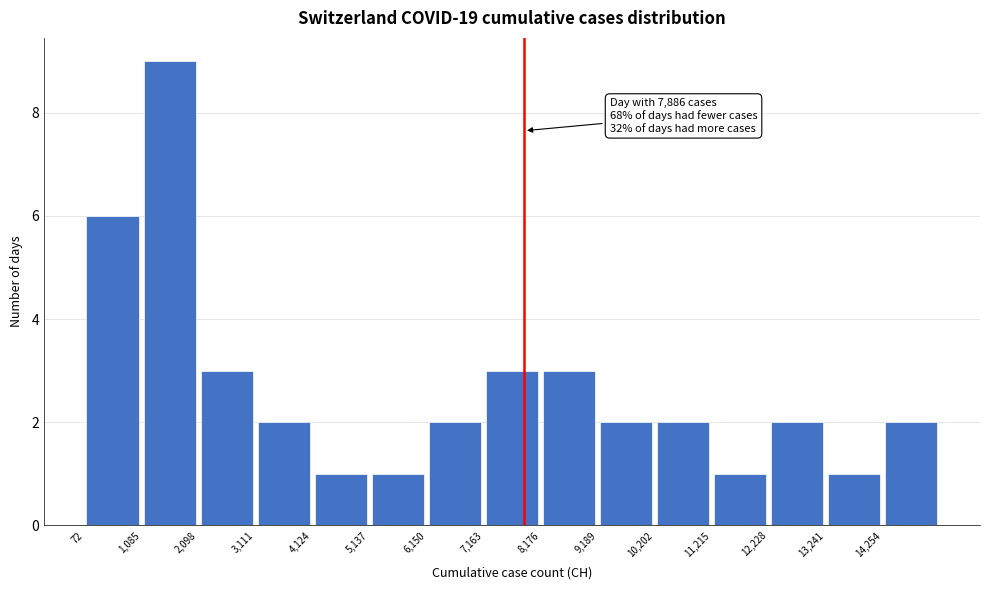

Which range on the x-axis has the tallest bar?

1000 to 2000